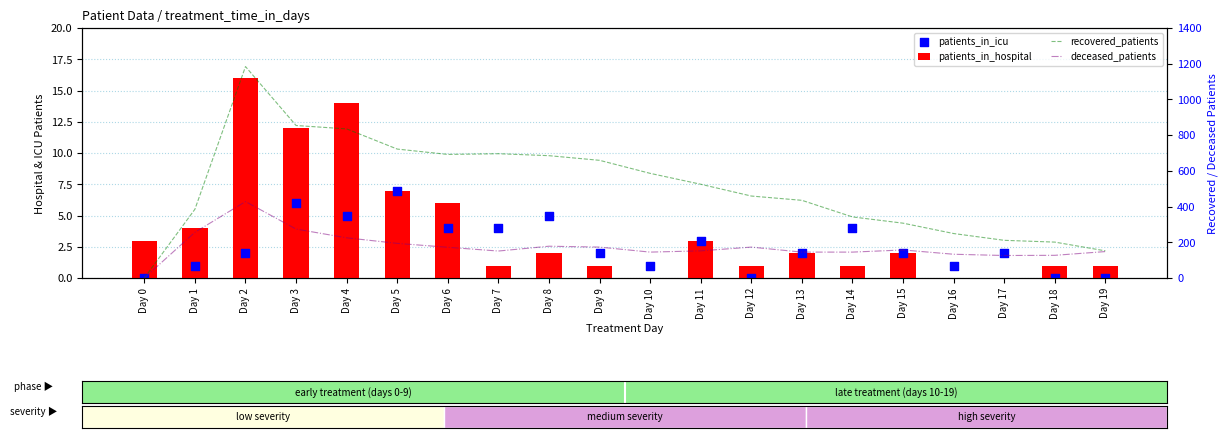

Which series has the largest Y range (max minus min)?

recovered_patients